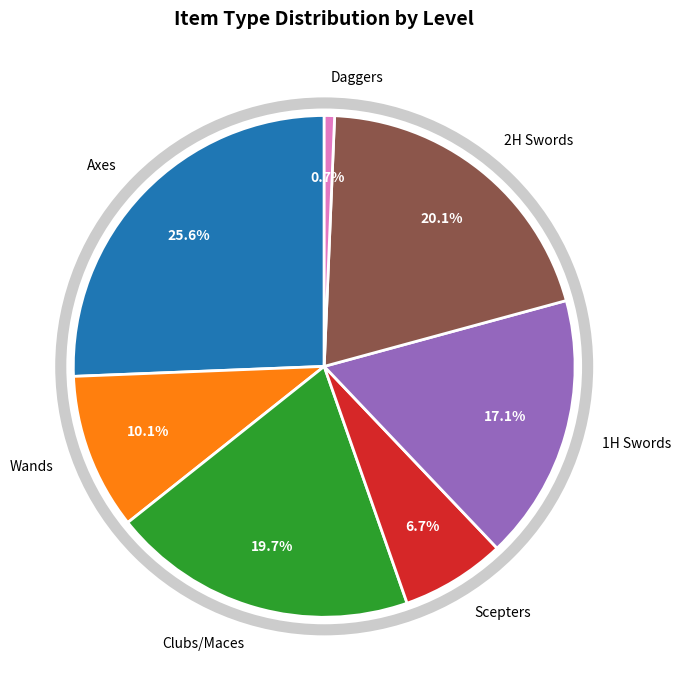

Does any single category account for the majority?

No